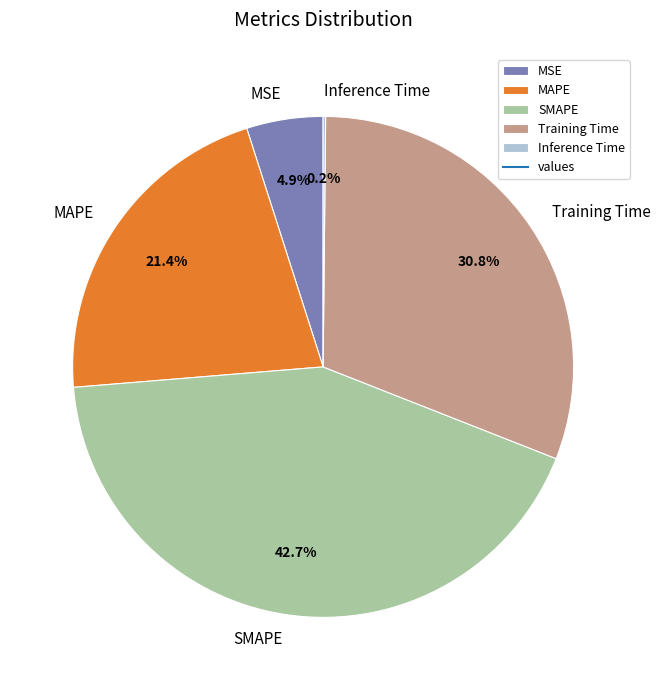

Which category has the biggest portion of the pie?

SMAPE